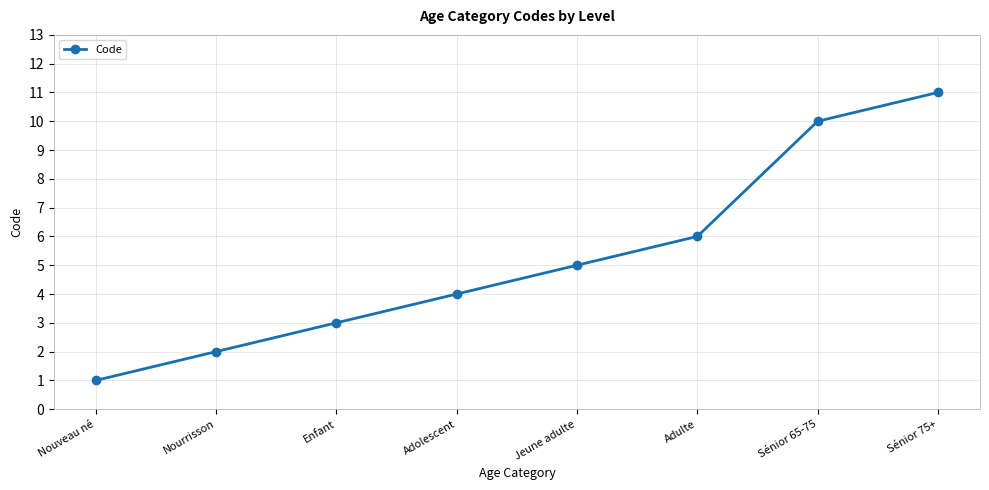

Reading left to right, transcribe all the data shown in this chart.

1	2	3	4	5	6	10	11